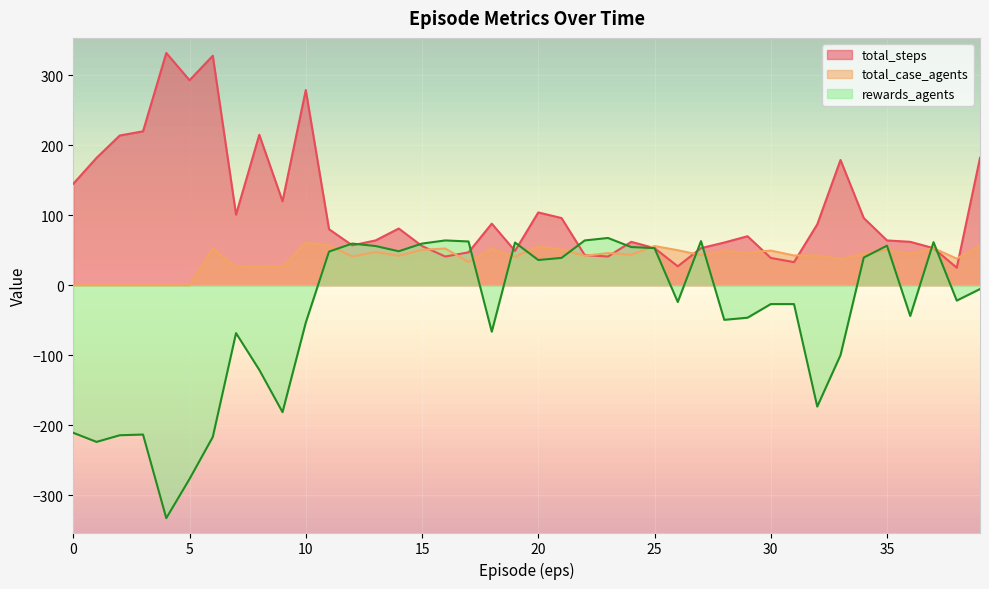

True or false: total_case_agents has more than 0 points higher than both neighbors.

True